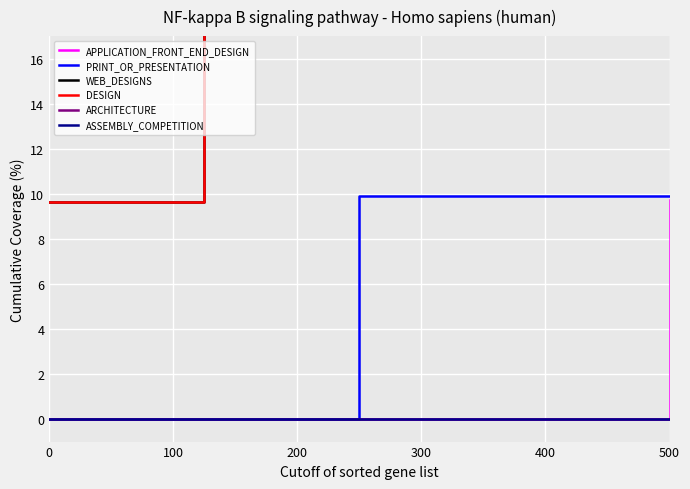

Does the chart display data point markers on the line(s)?

No